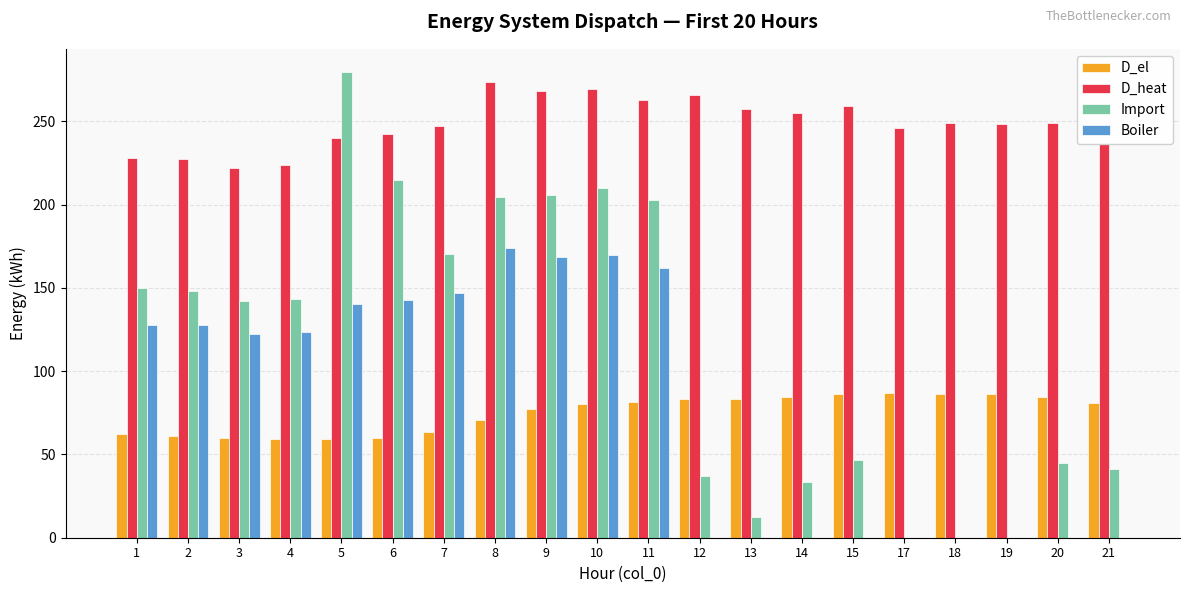

What is the sum of all D_el values?

1498.9